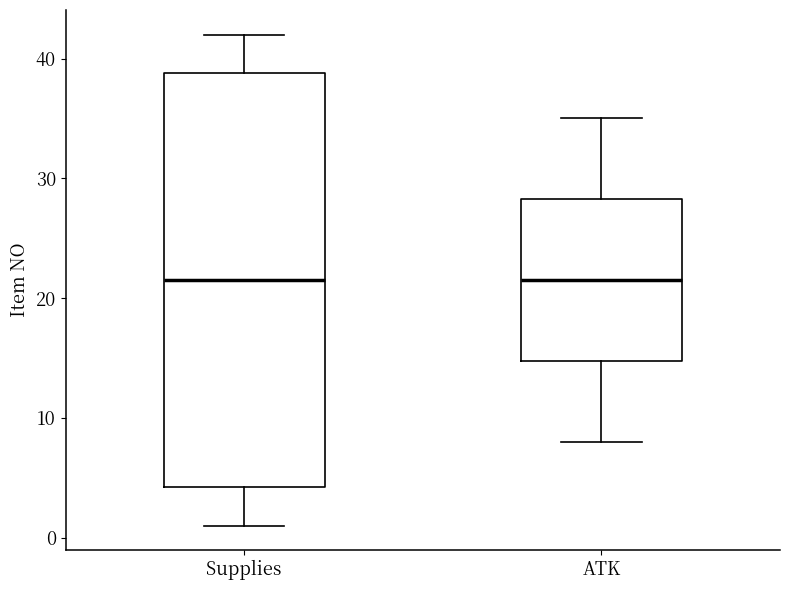

Where is the lower edge of the box for Supplies on the y-axis? The values are not printed on the chart, so give them approximately, as read against the axis.

4